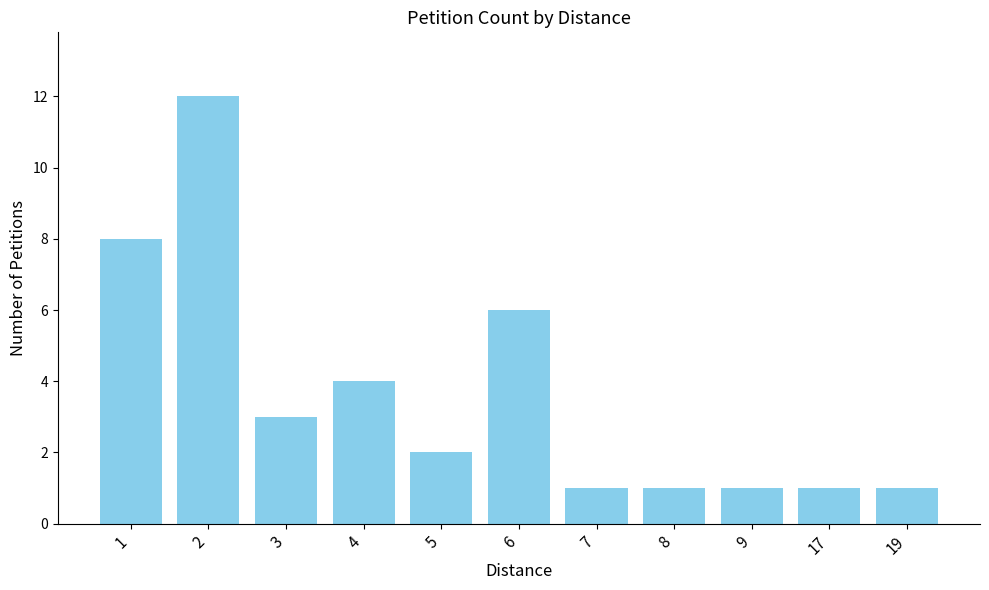

Count the number of data series in this chart.

1